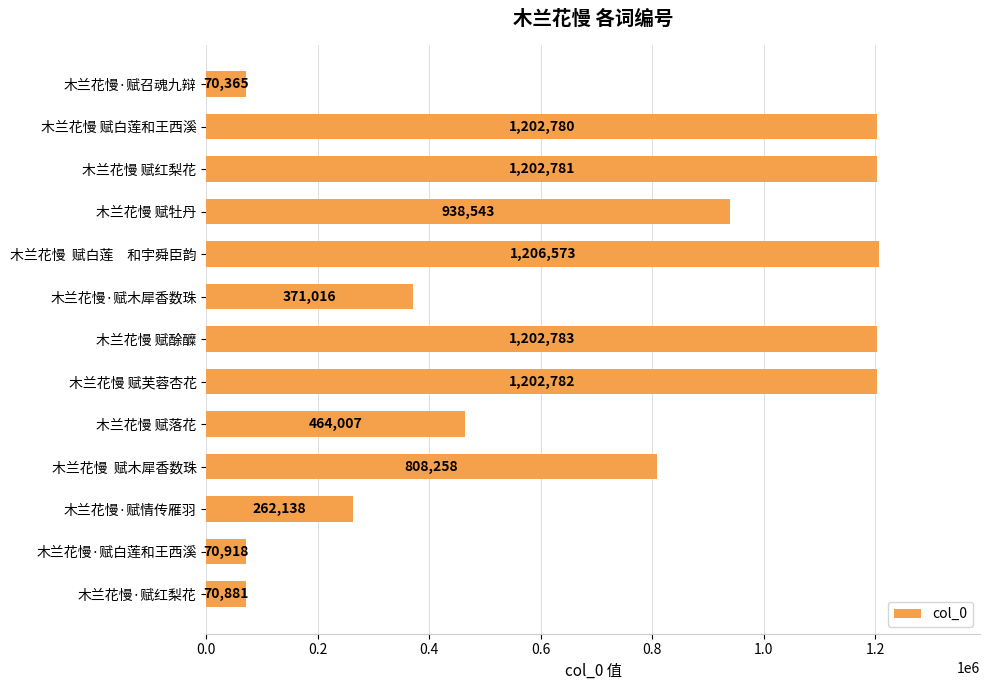

What is the minimum value shown in the chart?

70365